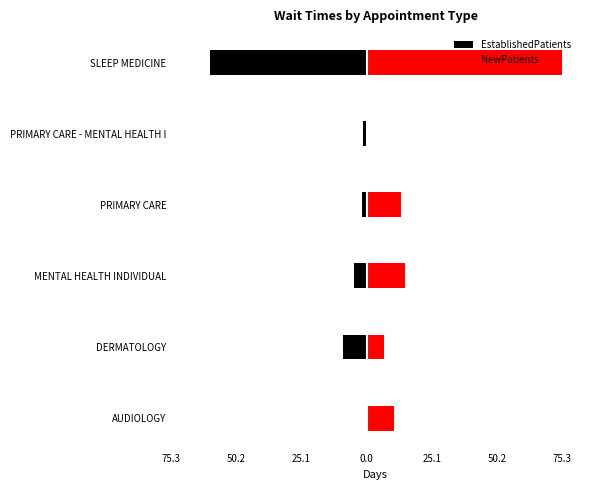

How many groups of bars are there?

6